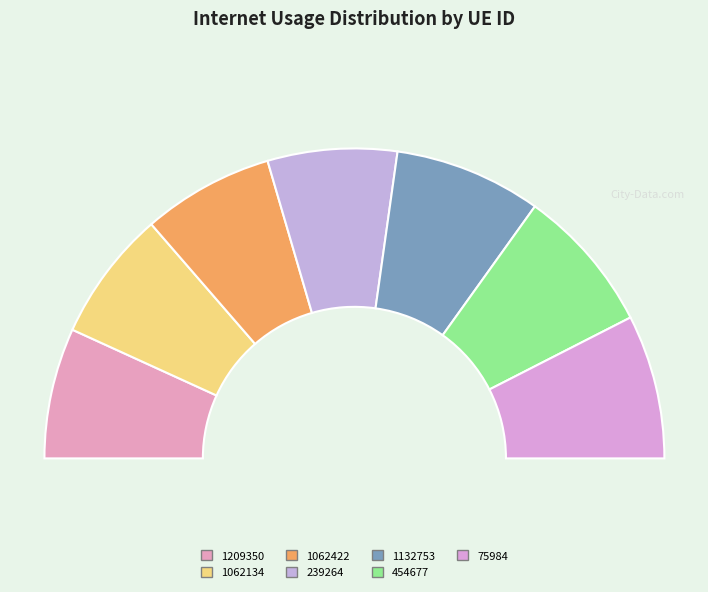

To the nearest percent, what is the difference between the largest and smallest slice percentages?

2%